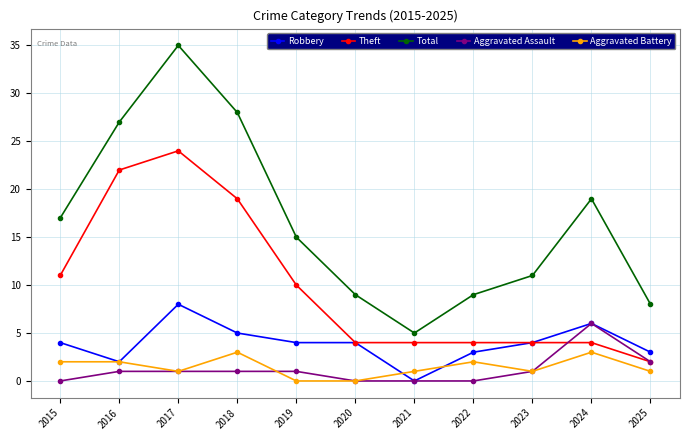

What is the value of the Robbery point at the 2nd from the left?

2